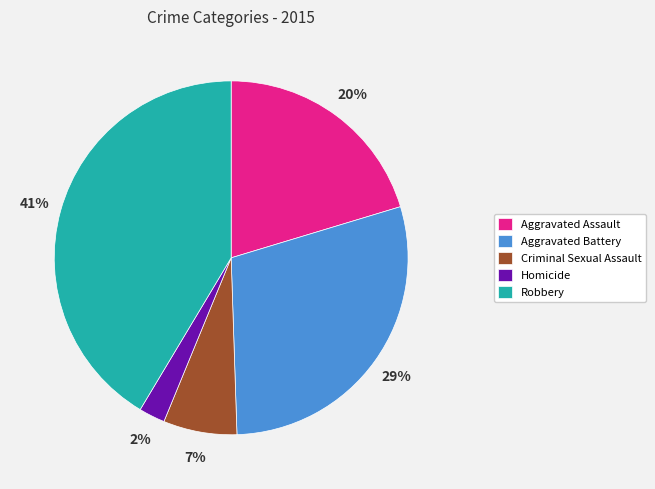

Combined, do Aggravated Battery and Criminal Sexual Assault account for over 50%?

No